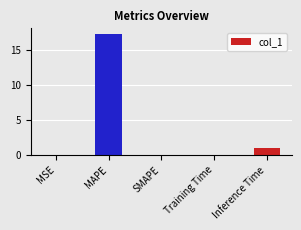

True or false: the data shows -7.9 at SMAPE.

False